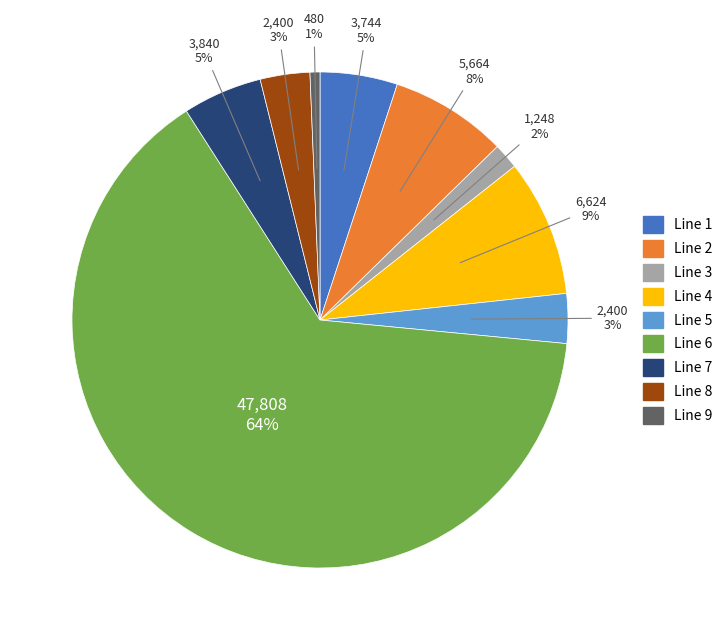

To the nearest percent, what is the difference between the Line 2 and Line 4 slice percentages?

1%